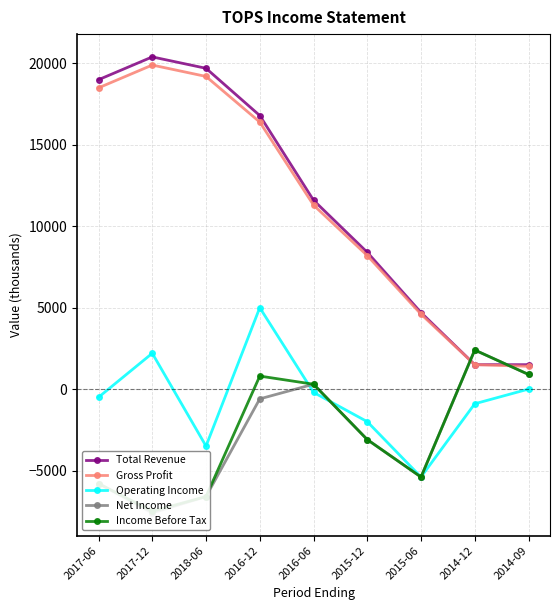

What is the difference between the Total Revenue values at 2015-06 and 2017-06?

14300